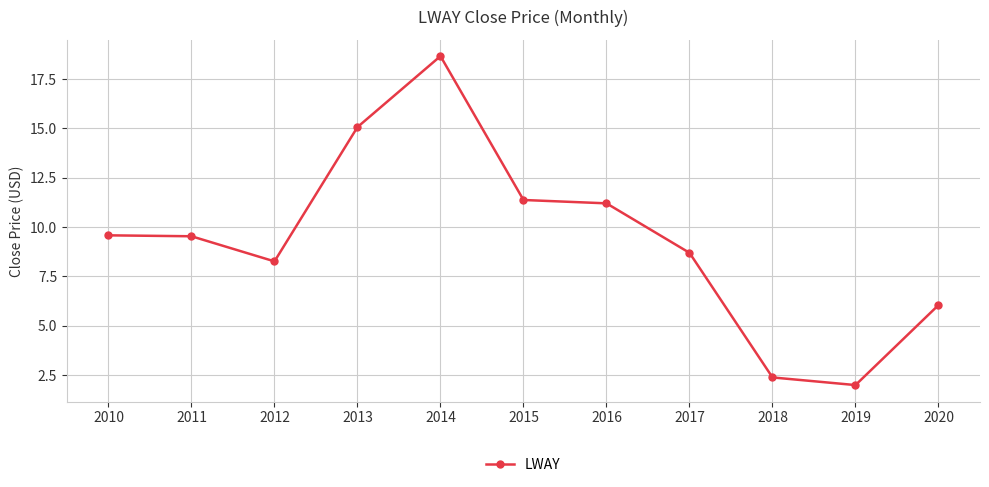

Does the chart have visible grid lines?

Yes